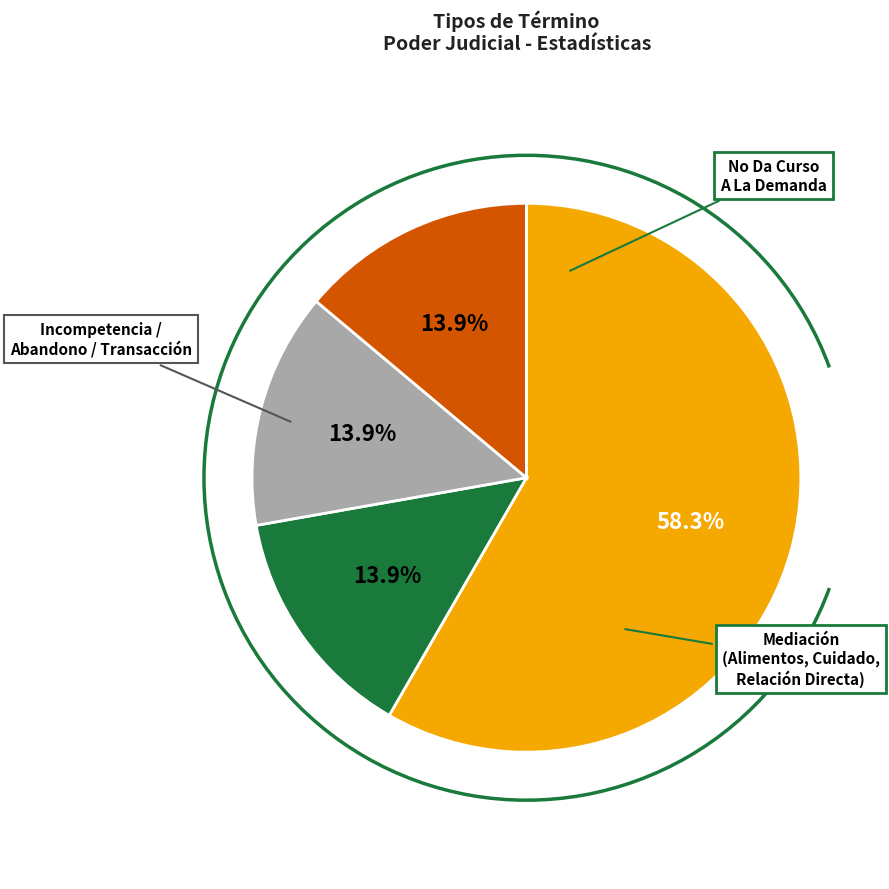

Does any single category account for the majority?

Yes